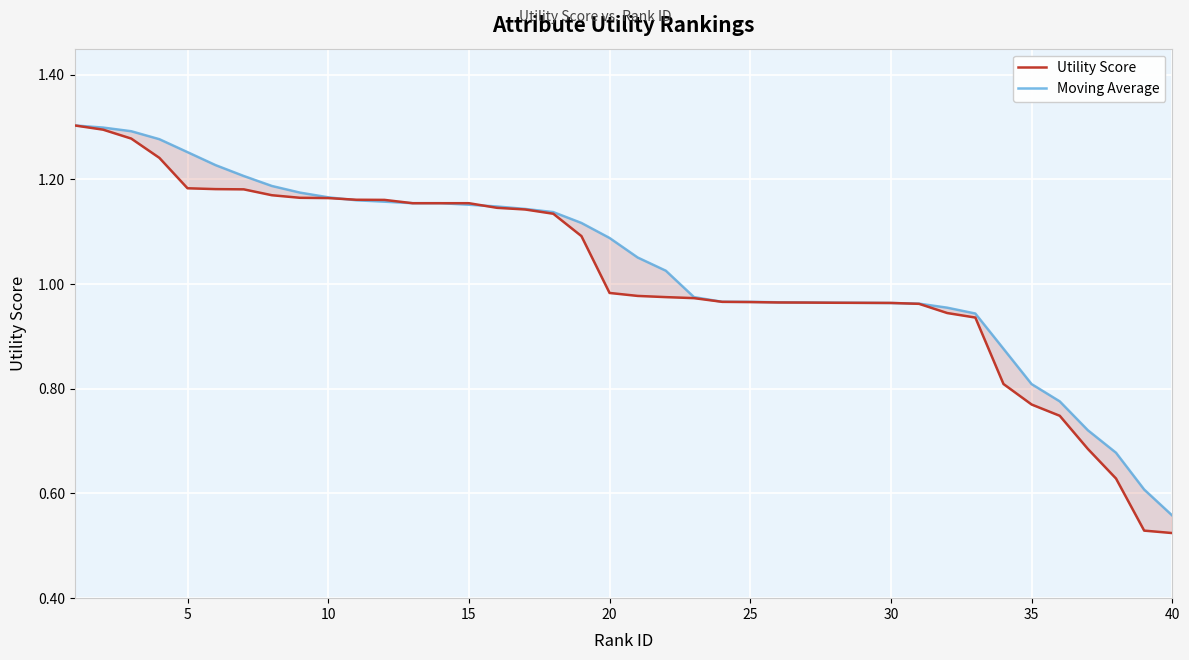

True or false: Moving Average has more than 0 points higher than both neighbors.

False